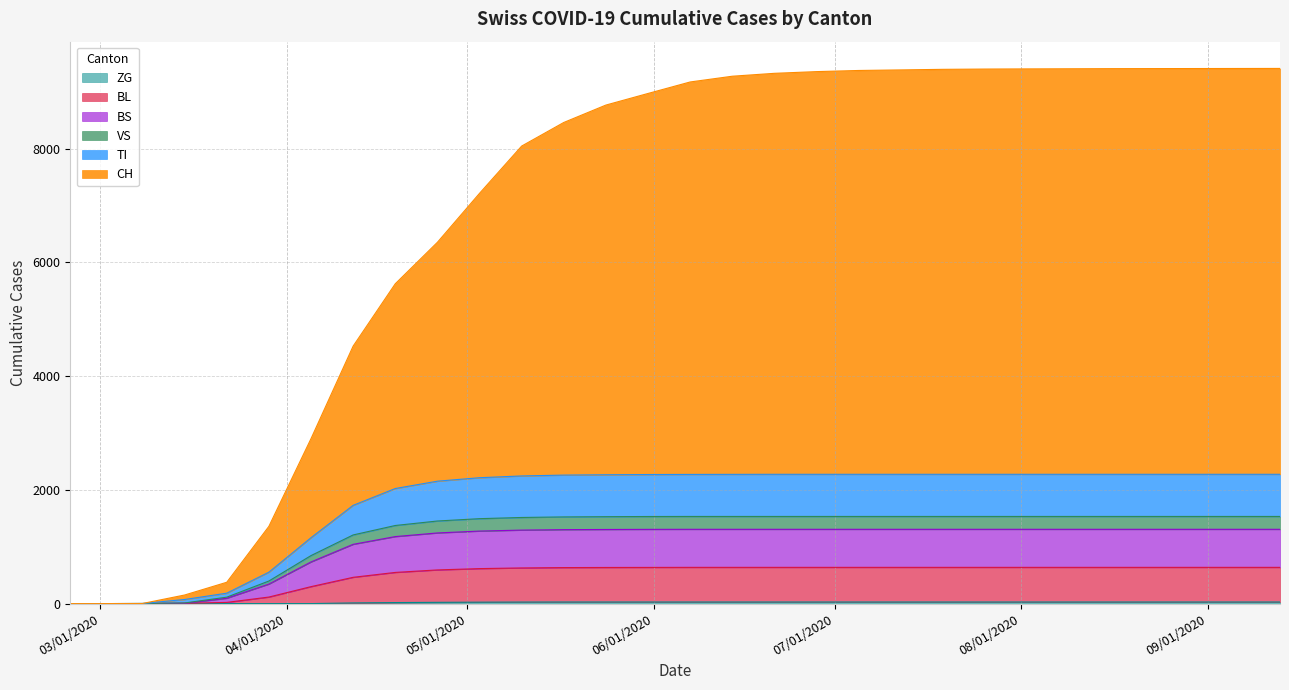

Does the chart have visible grid lines?

Yes